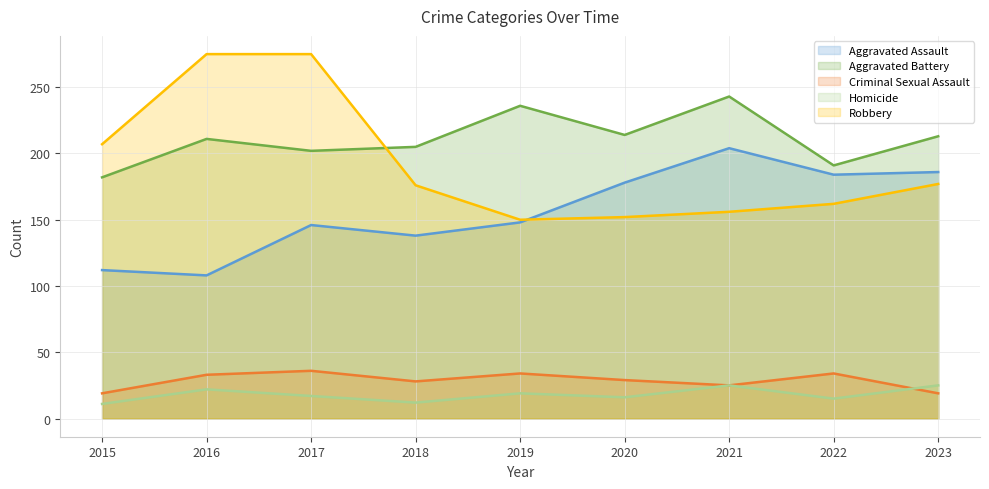

Rank the categories by Criminal Sexual Assault value from lowest to highest.

2015, 2023, 2021, 2018, 2020, 2016, 2019, 2022, 2017